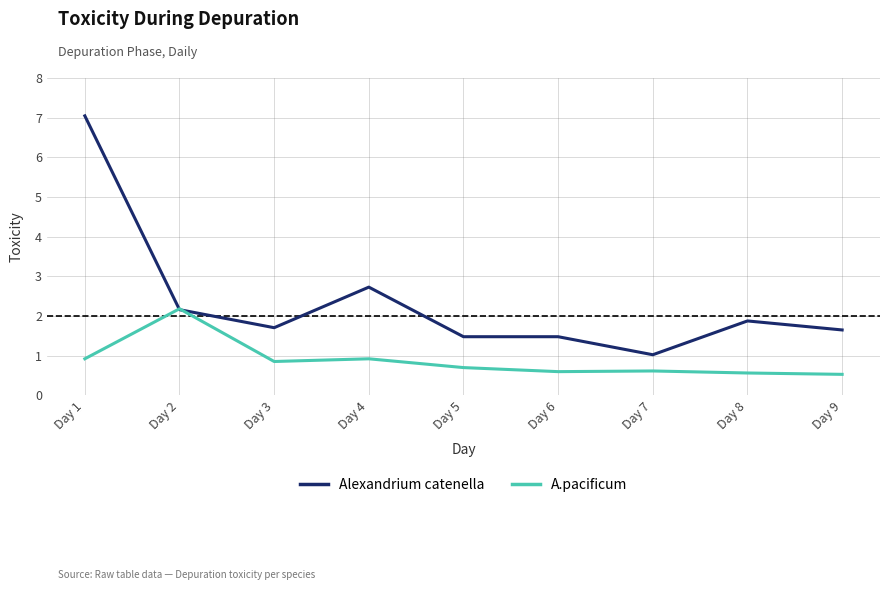

True or false: Alexandrium catenella has a value of 2.5 at Day 6.

False